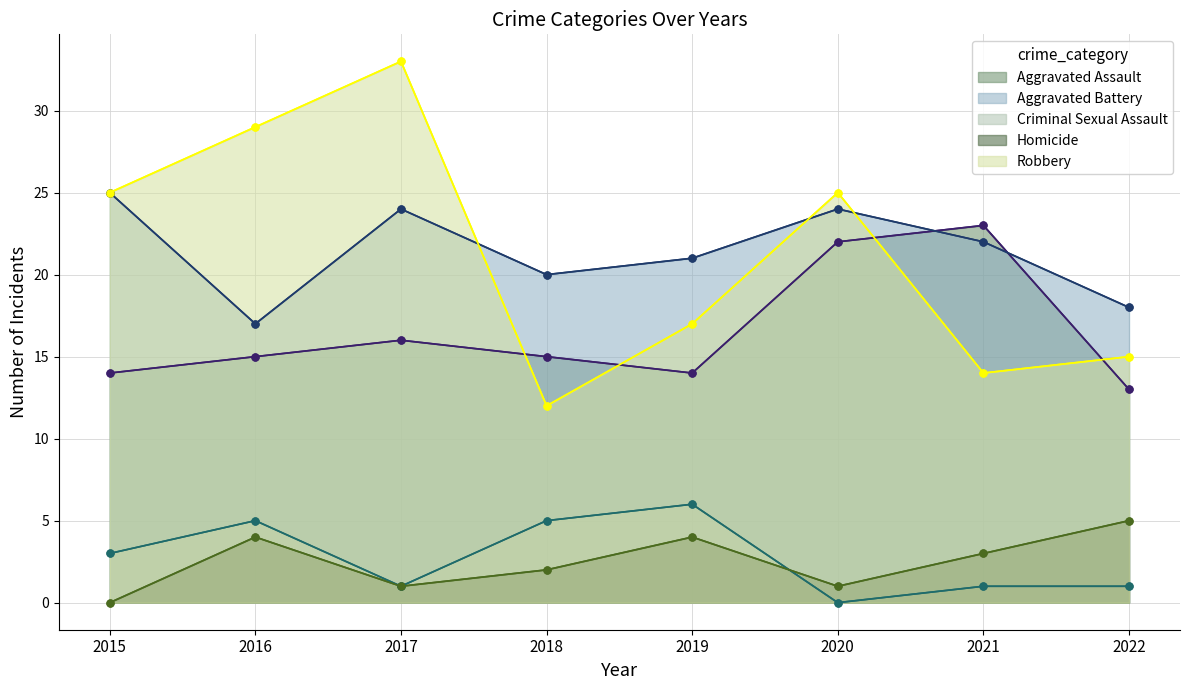

What is the sum of the Aggravated Battery values at 2017 and 2021?

46